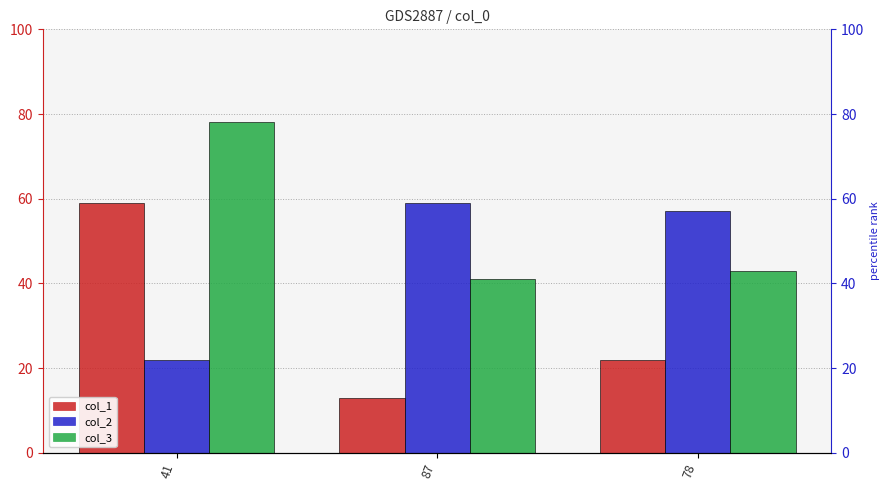

What is the difference between the second highest and minimum values in the col_1 series?

9